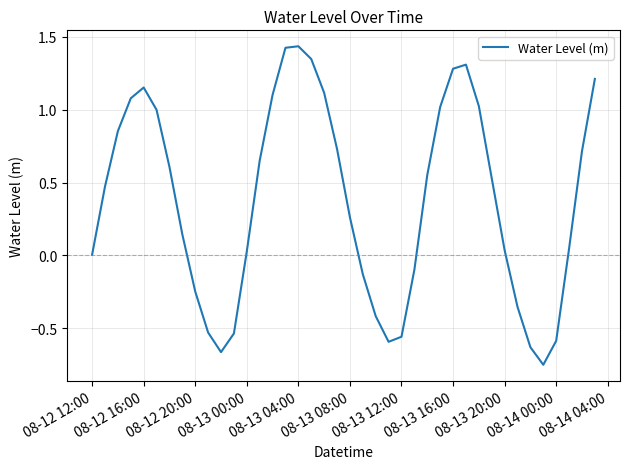

What is the difference between the maximum and minimum values?

2.2